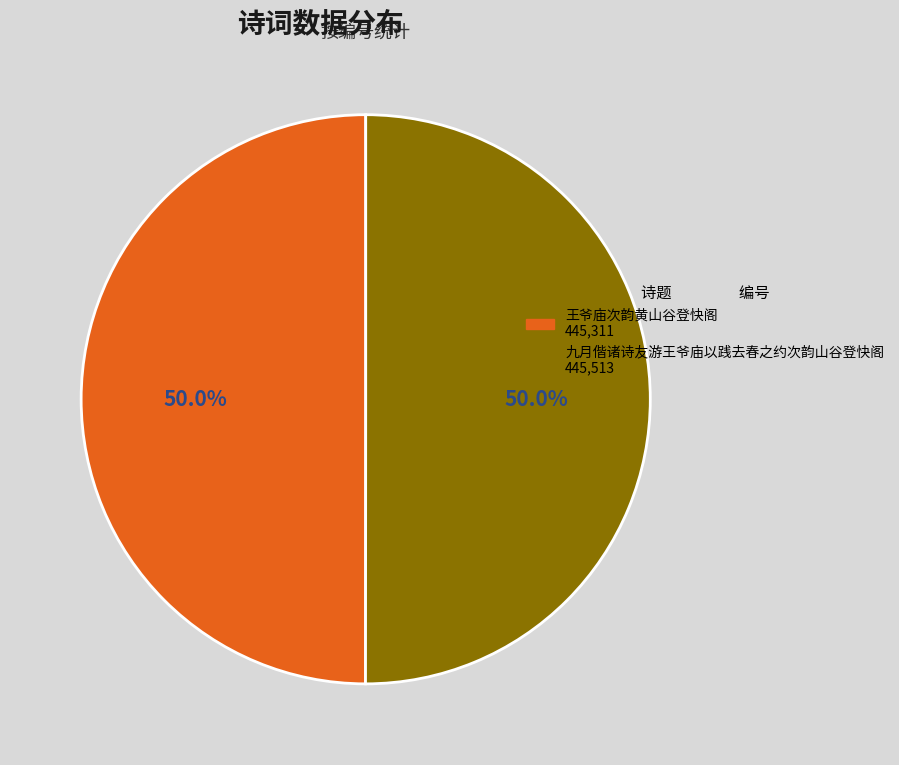

What percentage is the 王爷庙次韵黄山谷登快阁 slice, to the nearest percent?

50%